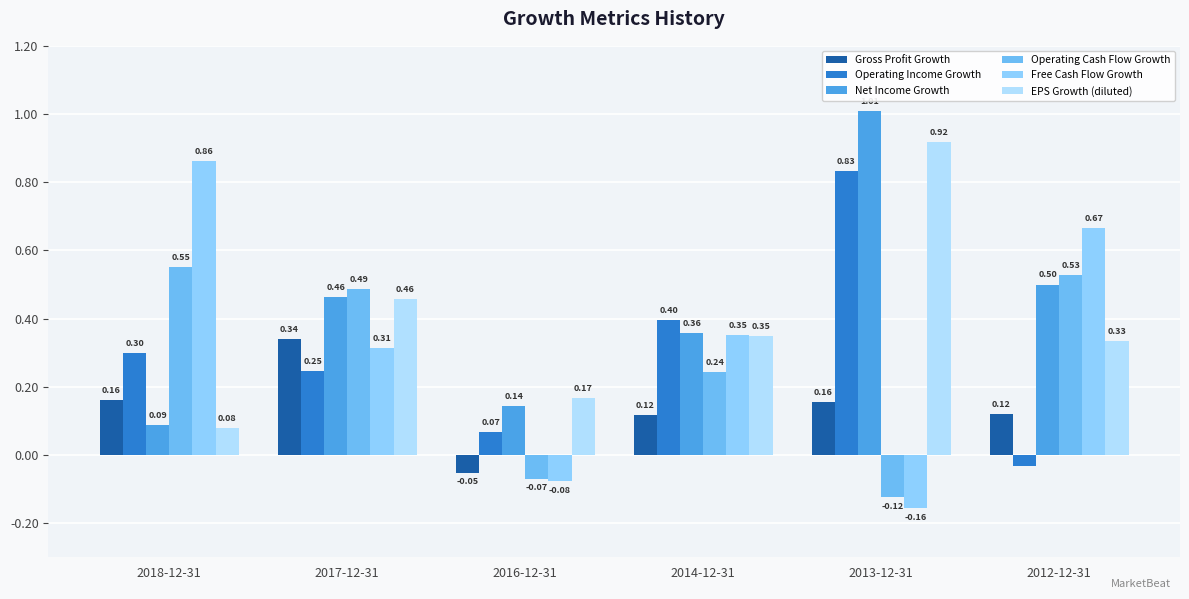

What is the smallest value displayed?

-0.2